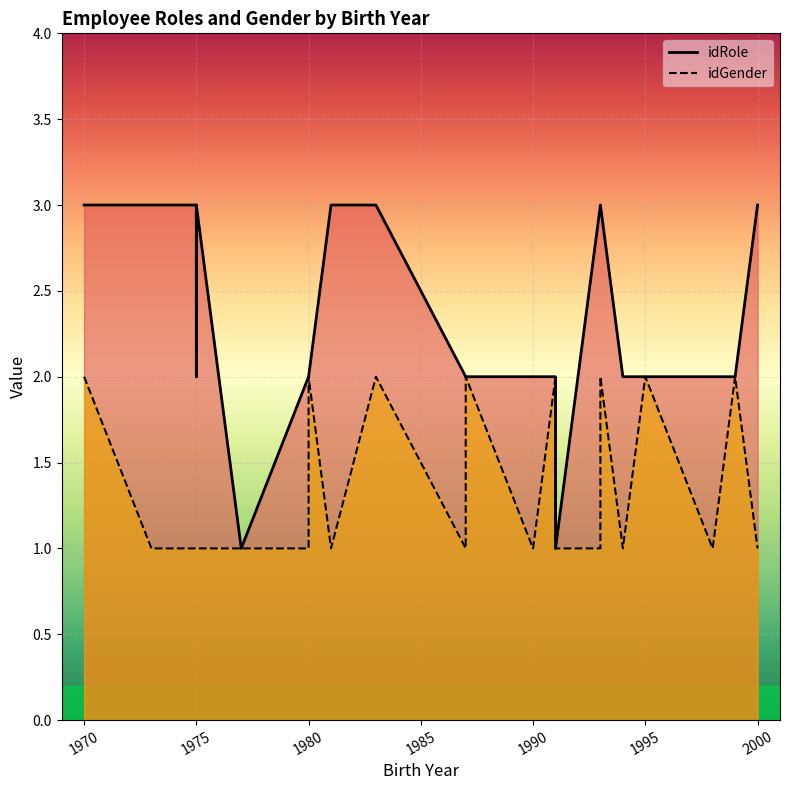

At which category is the sum across all series the highest?

1970